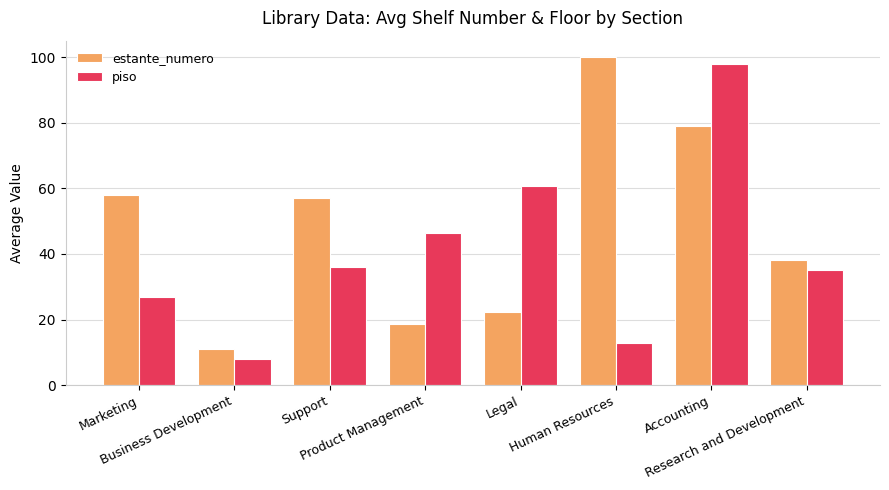

What is the difference between the maximum and minimum values in the estante_numero series?

89.0